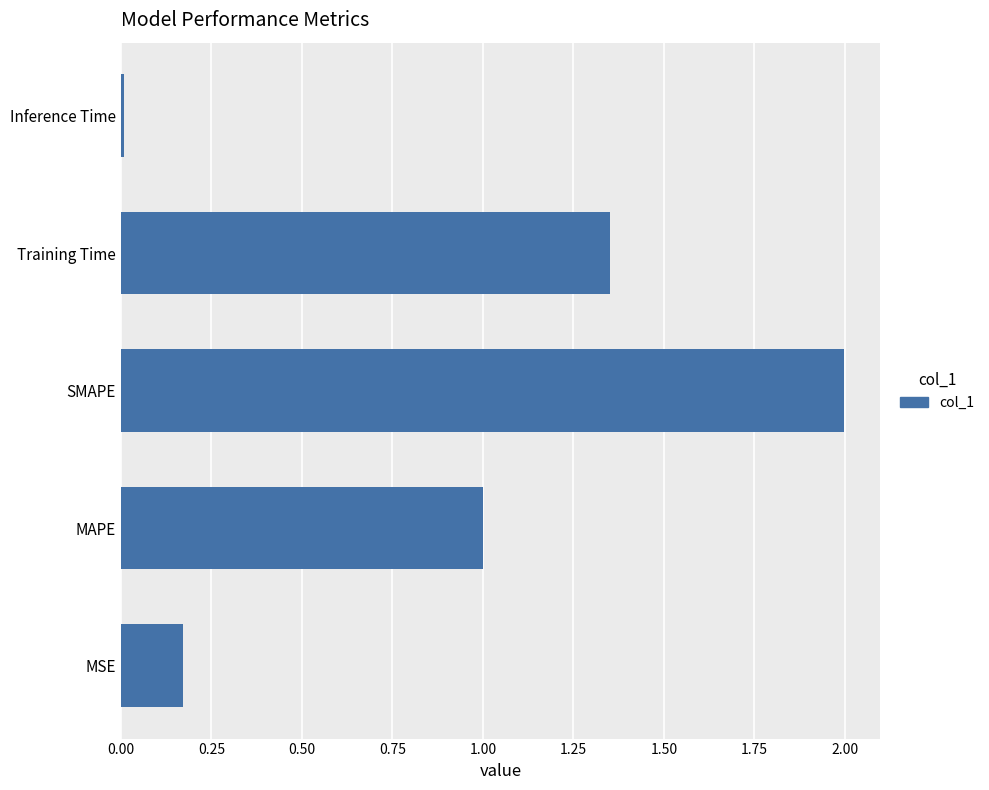

At which category does the chart reach its peak across all series?

SMAPE